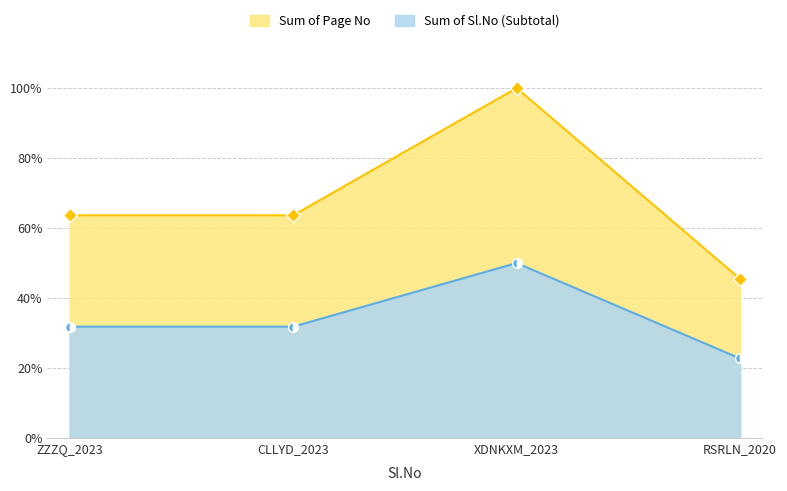

Reading right to left, what are all the values shown in this chart?

Page No: RSRLN_2020=0.5	XDNKXM_2023=1.0	CLLYD_2023=0.6	ZZZQ_2023=0.6
Sl.No (Subtotal): RSRLN_2020=0.2	XDNKXM_2023=0.5	CLLYD_2023=0.3	ZZZQ_2023=0.3